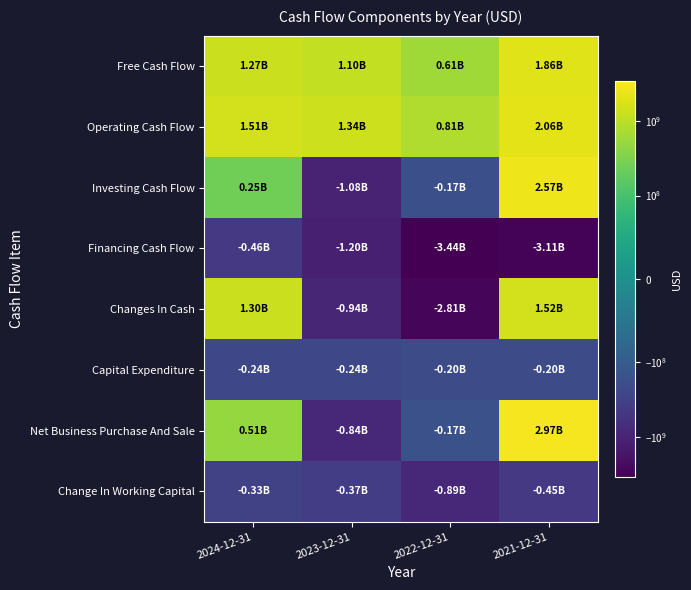

At 2023-12-31, list the series in order from largest to smallest.

Operating Cash Flow, Free Cash Flow, Capital Expenditure, Change In Working Capital, Net Business Purchase And Sale, Changes In Cash, Investing Cash Flow, Financing Cash Flow